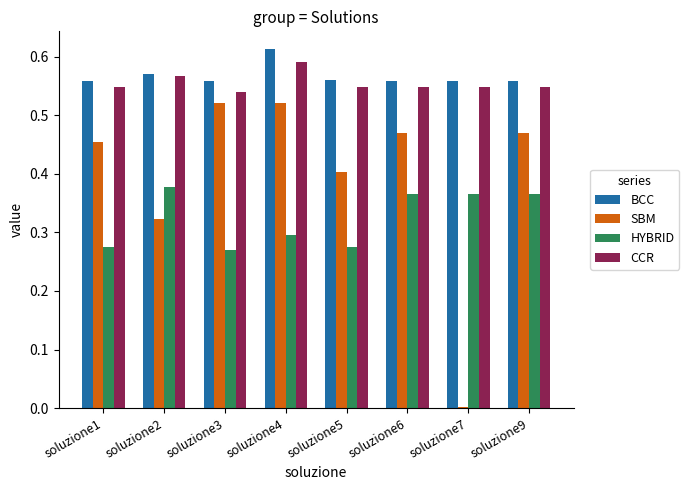

What is the total value across all series at soluzione2?

1.8